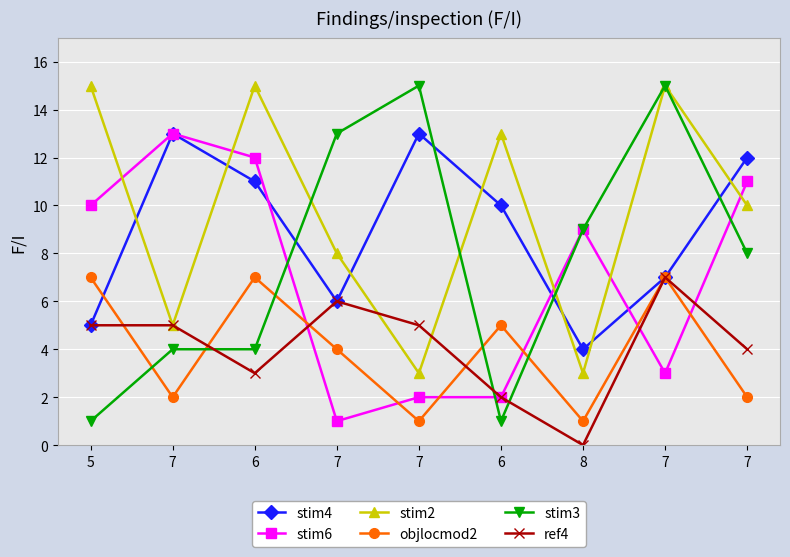

Where is the first local maximum for objlocmod2?

6